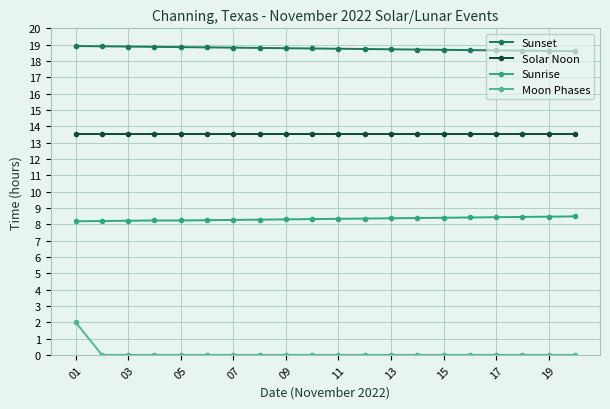

Which series has the largest range (max minus min)?

Moon Phases